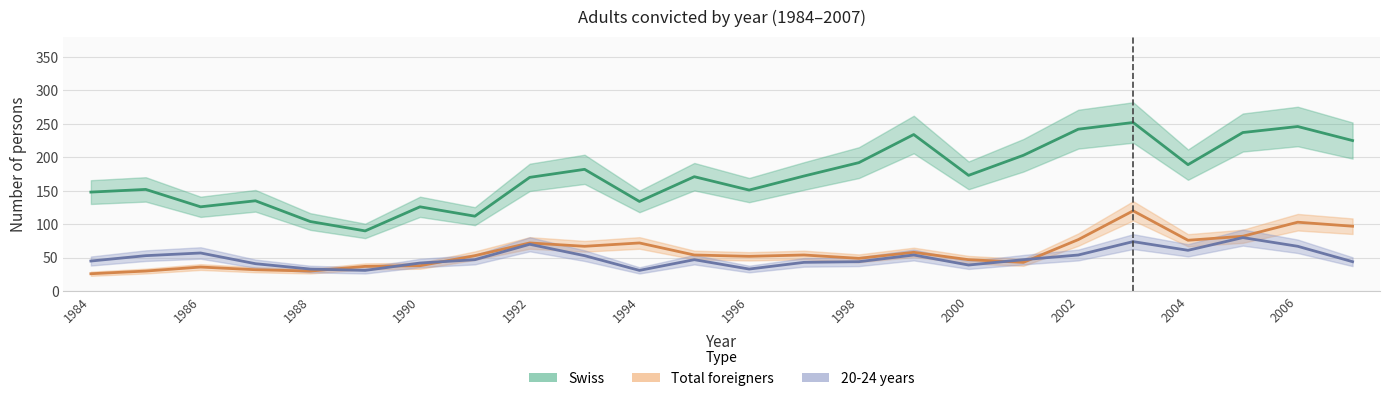

Which series has the largest total across all categories?

Swiss